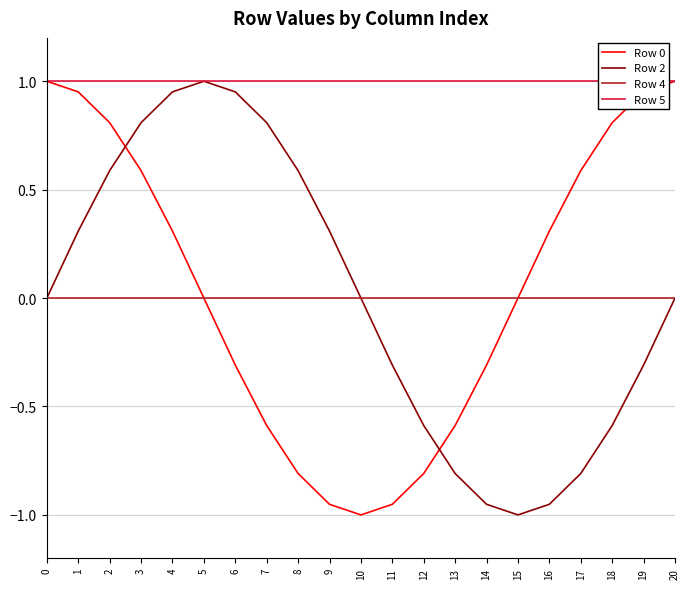

What is the smallest value displayed?

-1.0